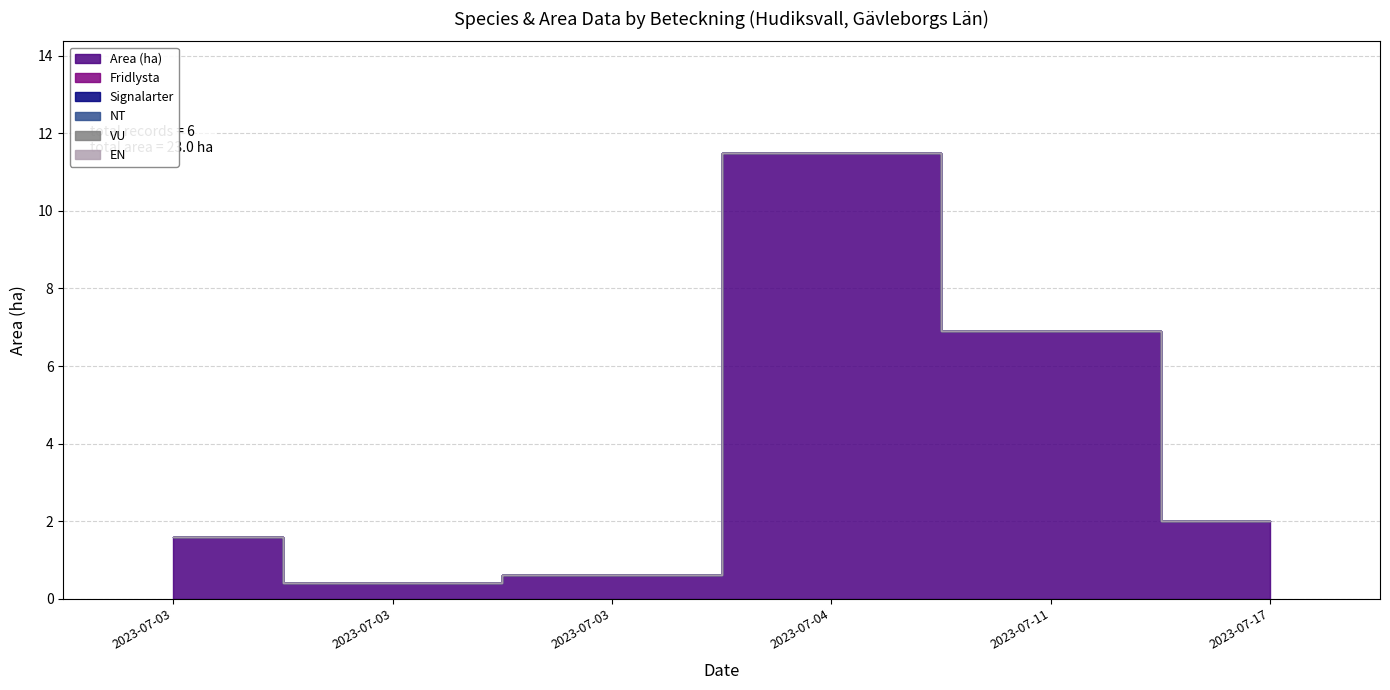

Rank the series by their maximum value, from highest to lowest.

Area (ha), Fridlysta, Signalarter, NT, VU, EN